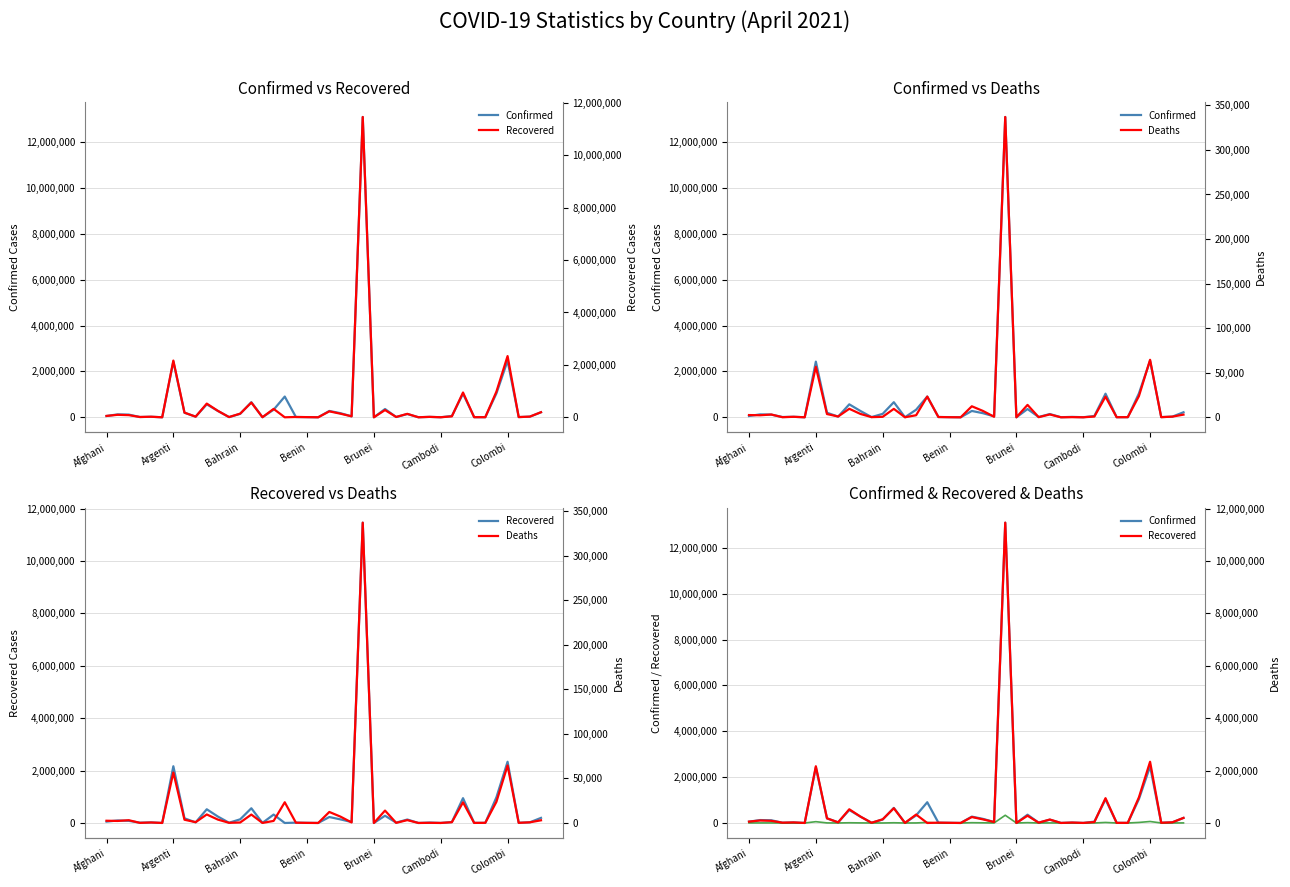

What are all the series names shown in the legend?

Confirmed, Recovered, Deaths (left), Deaths